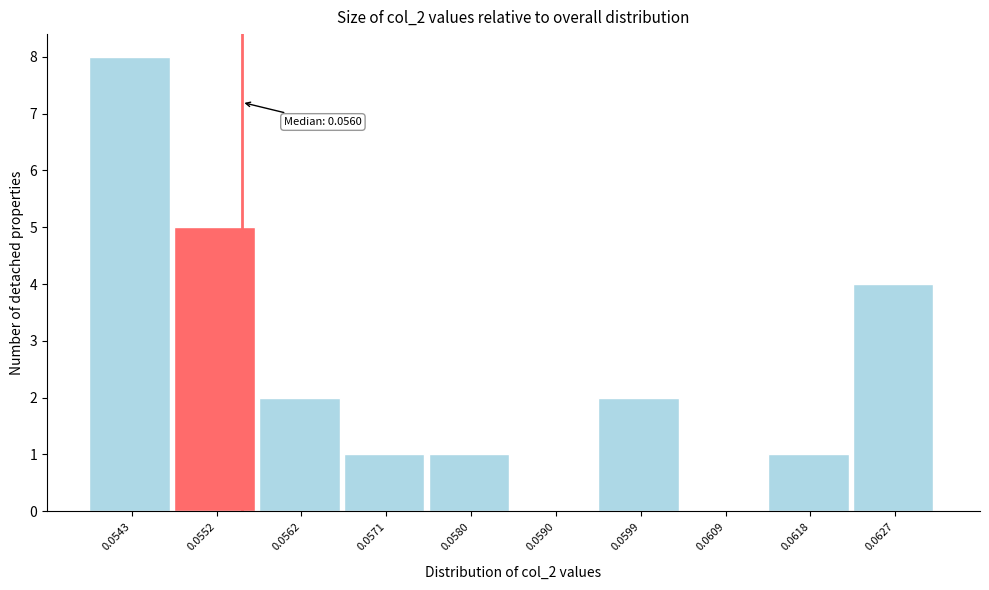

Reading left to right, extract all data points from this chart.

0.0543=8	0.0552=5	0.0562=2	0.0571=1	0.0580=1	0.0590=0	0.0599=2	0.0609=0	0.0618=1	0.0627=4